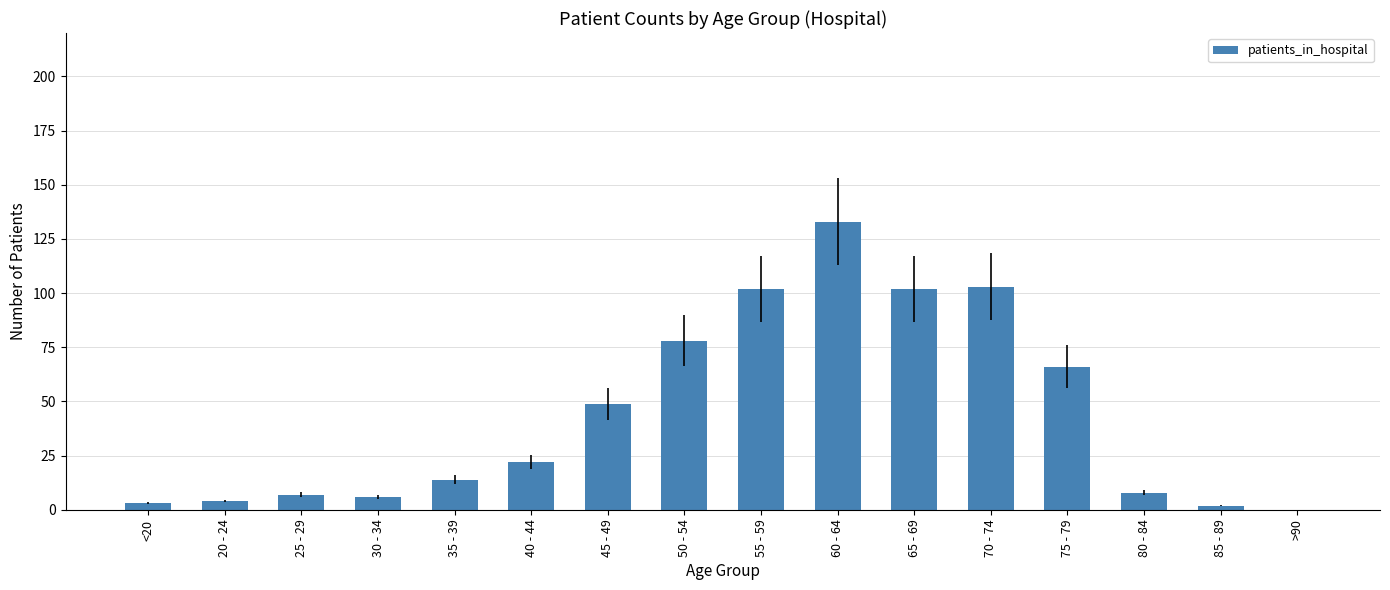

What is the sum of all values?

699